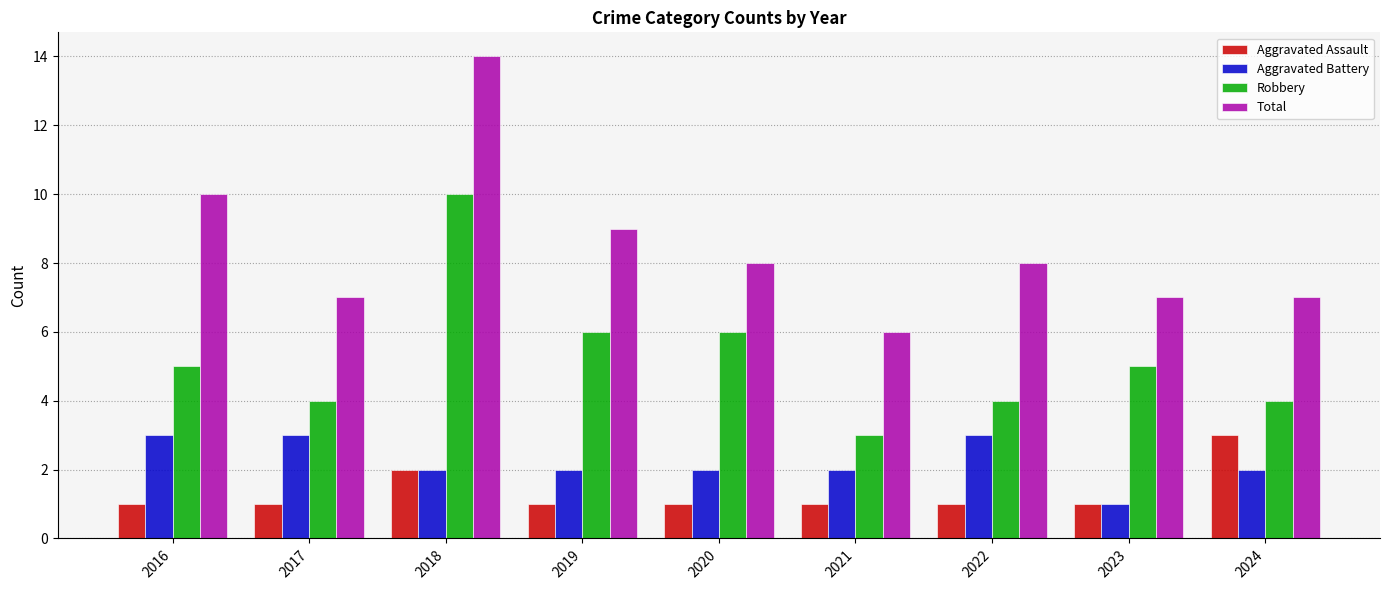

Reading left to right, transcribe all the data shown in this chart.

Aggravated Assault: 2016=1	2017=1	2018=2	2019=1	2020=1	2021=1	2022=1	2023=1	2024=3
Aggravated Battery: 2016=3	2017=3	2018=2	2019=2	2020=2	2021=2	2022=3	2023=1	2024=2
Robbery: 2016=5	2017=4	2018=10	2019=6	2020=6	2021=3	2022=4	2023=5	2024=4
Total: 2016=10	2017=7	2018=14	2019=9	2020=8	2021=6	2022=8	2023=7	2024=7